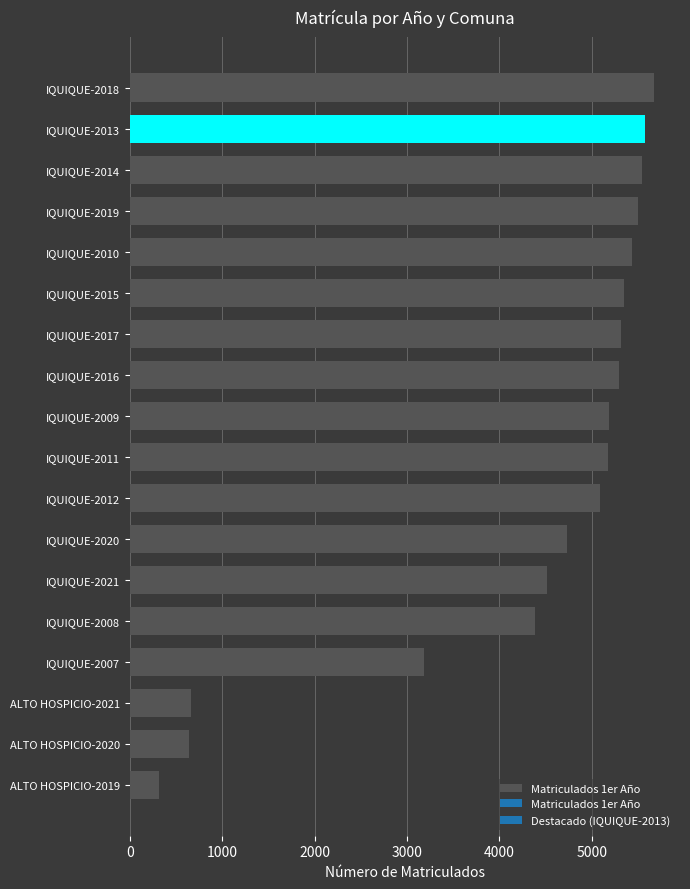

What is the greatest value displayed?

5673